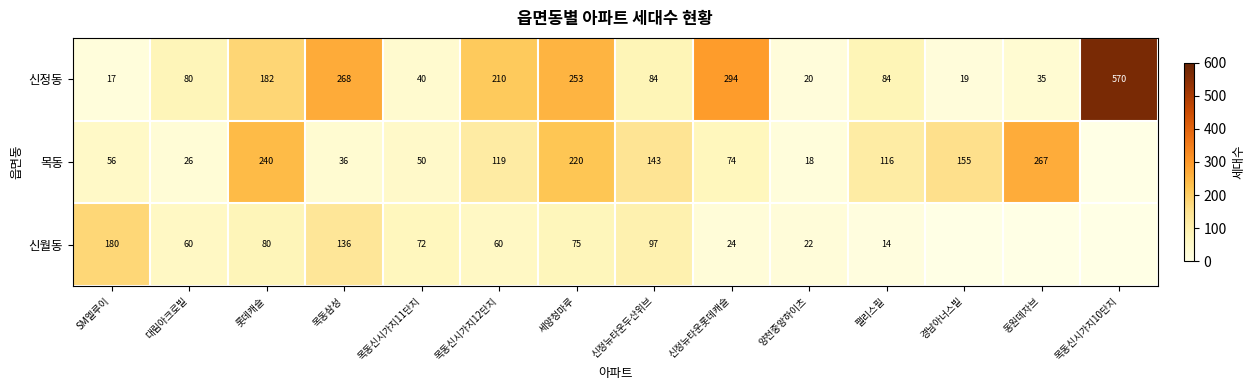

Is the value of 목동 at 동원데자브 greater than the value of 신월동 at 목동신시가지11단지?

Yes